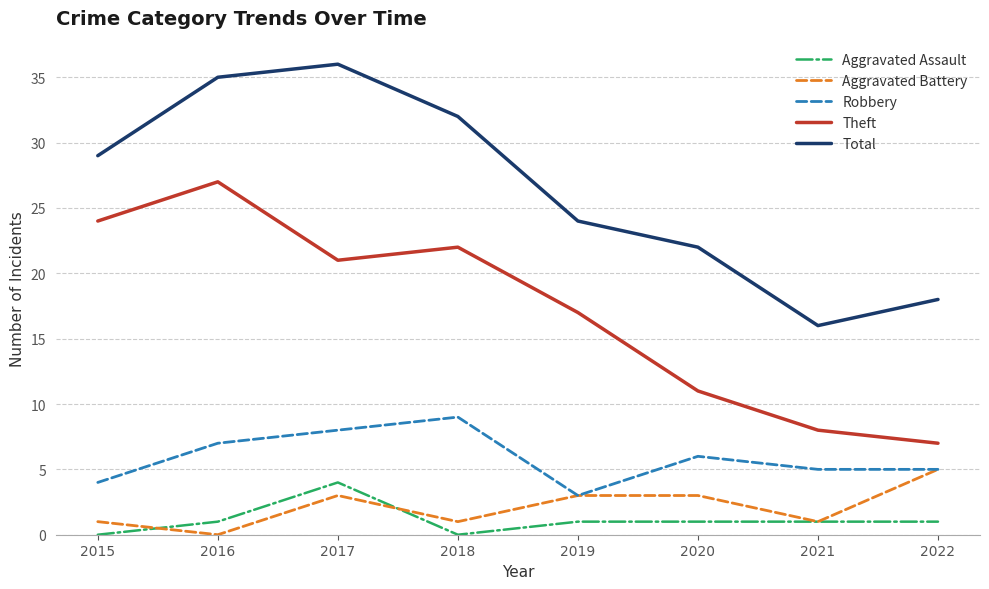

Which category has the highest value across all series?

2017